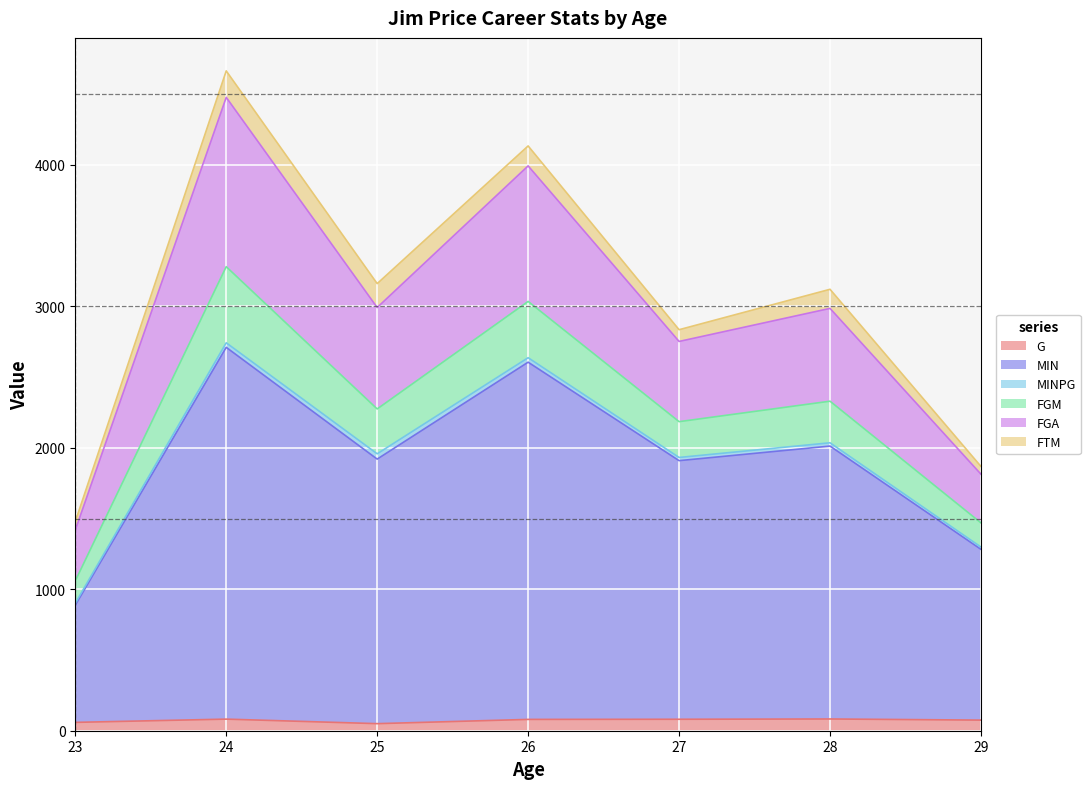

Does the chart display data point markers on the line(s)?

No